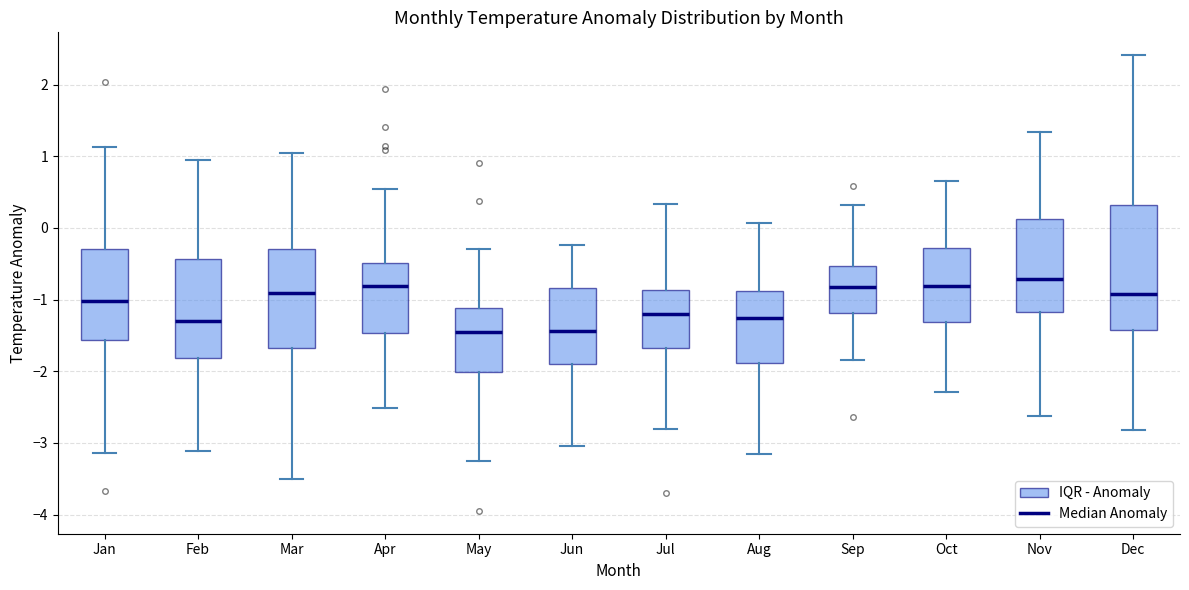

Reading left to right, read every box against the y-axis: the position of its median line, the range the box covers, and the ends of its whiskers. The values are not printed on the chart, so give them approximately, as read against the axis.

Jan: median -1.0, box -1.6 to -0.3, whiskers -3.1 to 1.1
Feb: median -1.3, box -1.8 to -0.4, whiskers -3.1 to 1.0
Mar: median -0.9, box -1.7 to -0.3, whiskers -3.5 to 1.1
Apr: median -0.8, box -1.5 to -0.5, whiskers -2.5 to 0.5
May: median -1.5, box -2.0 to -1.1, whiskers -3.2 to -0.3
Jun: median -1.4, box -1.9 to -0.8, whiskers -3.0 to -0.2
Jul: median -1.2, box -1.7 to -0.9, whiskers -2.8 to 0.3
Aug: median -1.3, box -1.9 to -0.9, whiskers -3.2 to 0.1
Sep: median -0.8, box -1.2 to -0.5, whiskers -1.8 to 0.3
Oct: median -0.8, box -1.3 to -0.3, whiskers -2.3 to 0.7
Nov: median -0.7, box -1.2 to 0.1, whiskers -2.6 to 1.3
Dec: median -0.9, box -1.4 to 0.3, whiskers -2.8 to 2.4